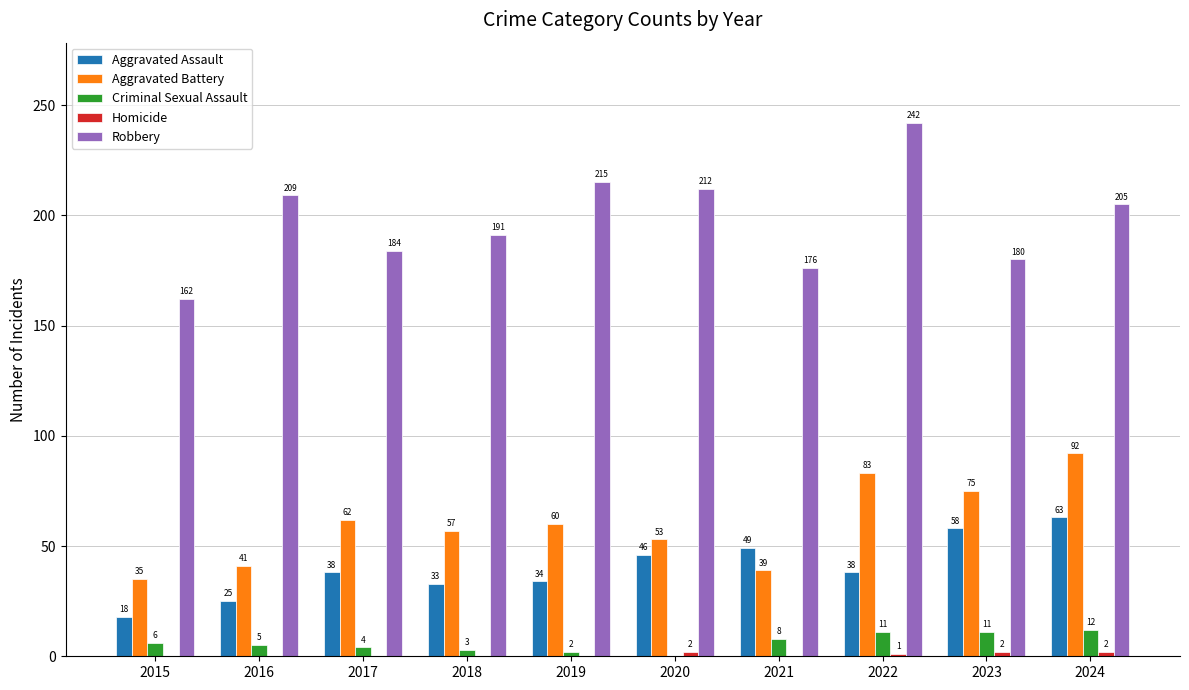

What is the sum of all Criminal Sexual Assault values?

62